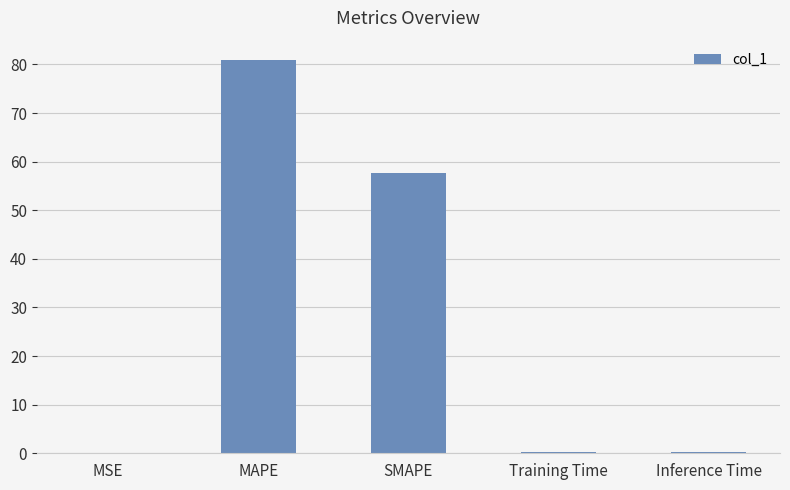

Read the value at Inference Time.

0.2